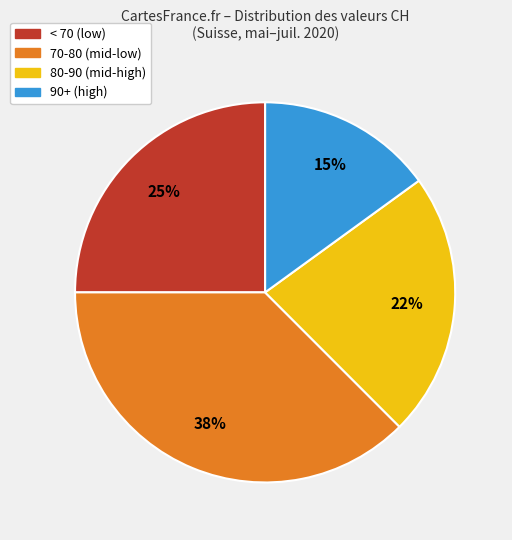

To the nearest percent, what is the average slice percentage?

25%